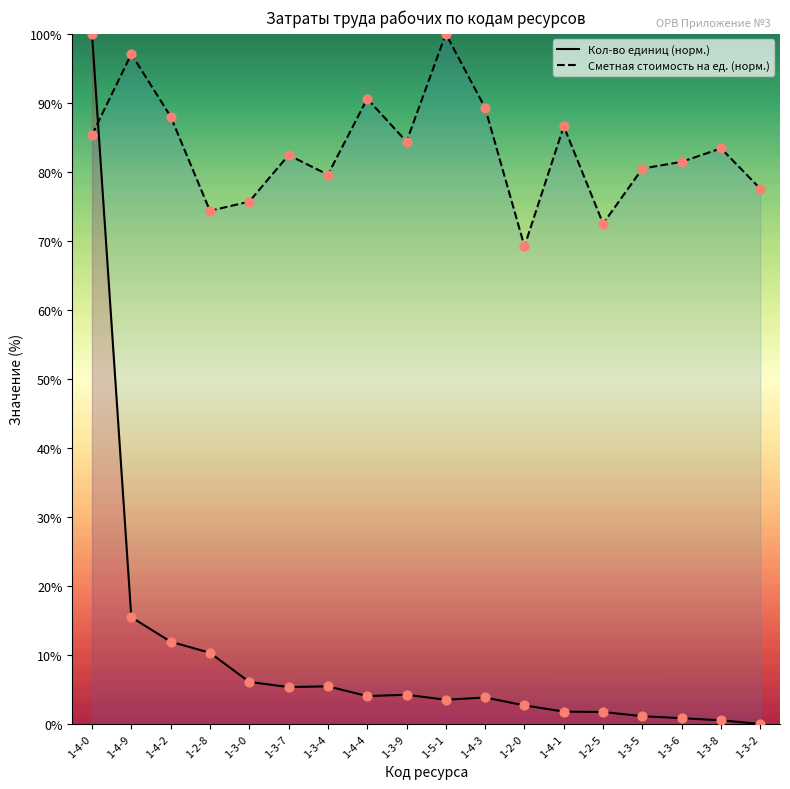

Which series reaches the maximum Y coordinate?

Кол-во единиц (норм.)